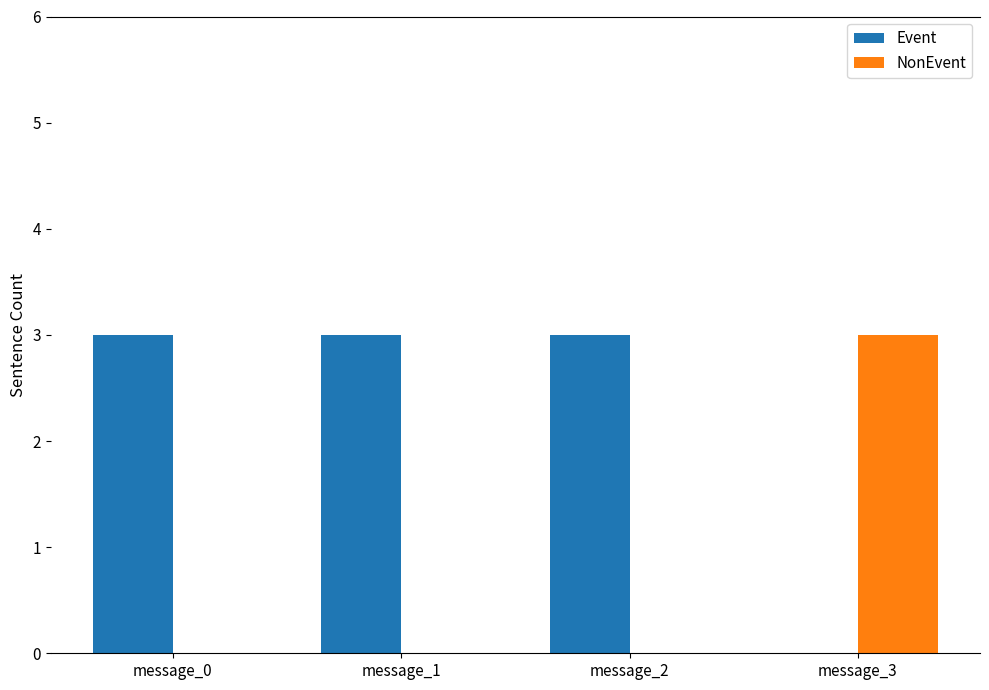

What is the spread (max minus min) of values at message_1?

3